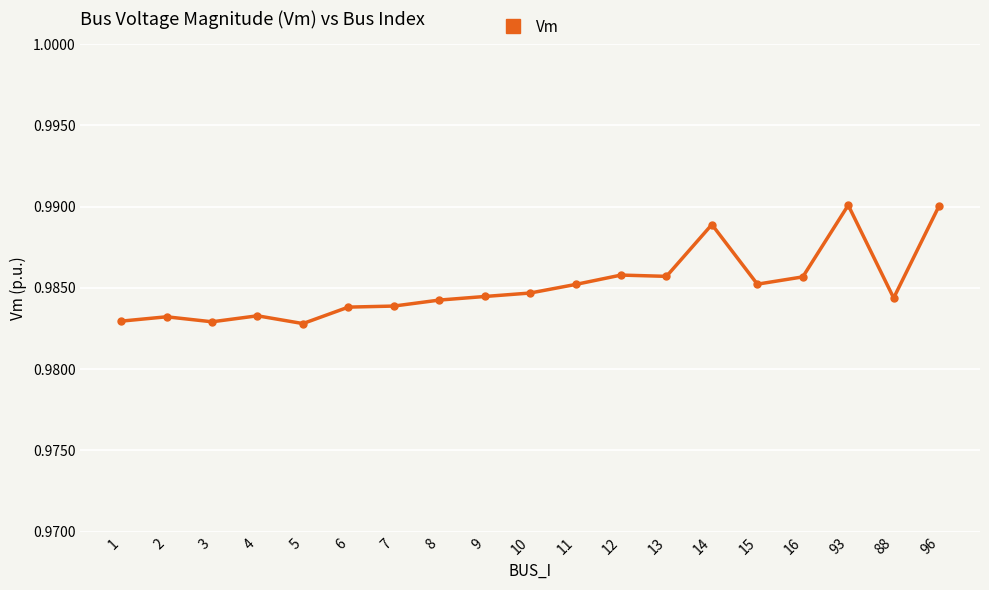

Is it true that the value at 88 is 1.8?

False